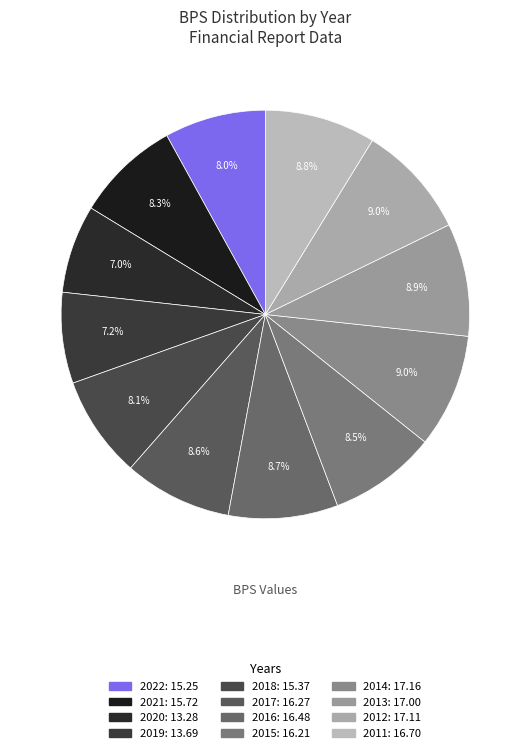

Which slice is the smallest?

2020